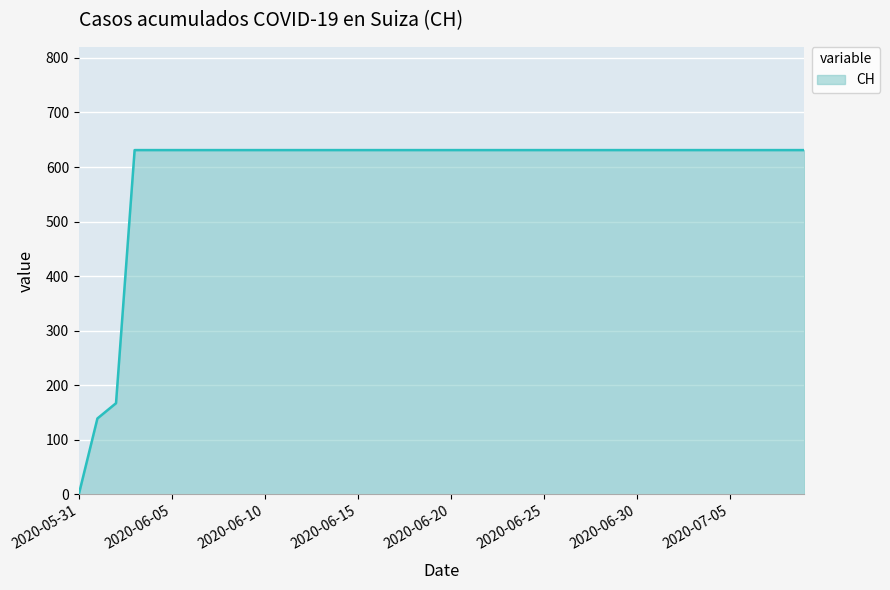

How many values are below 631?

3